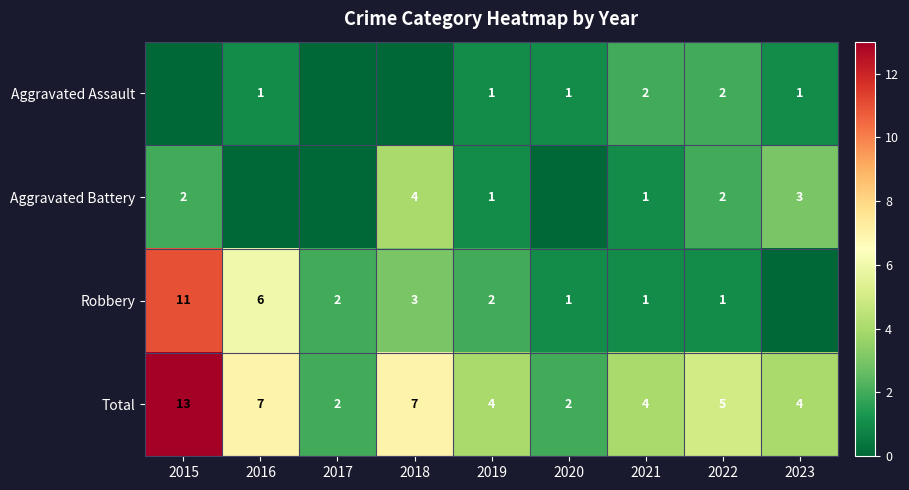

The value of Total at 2022 is 5. True or false?

True